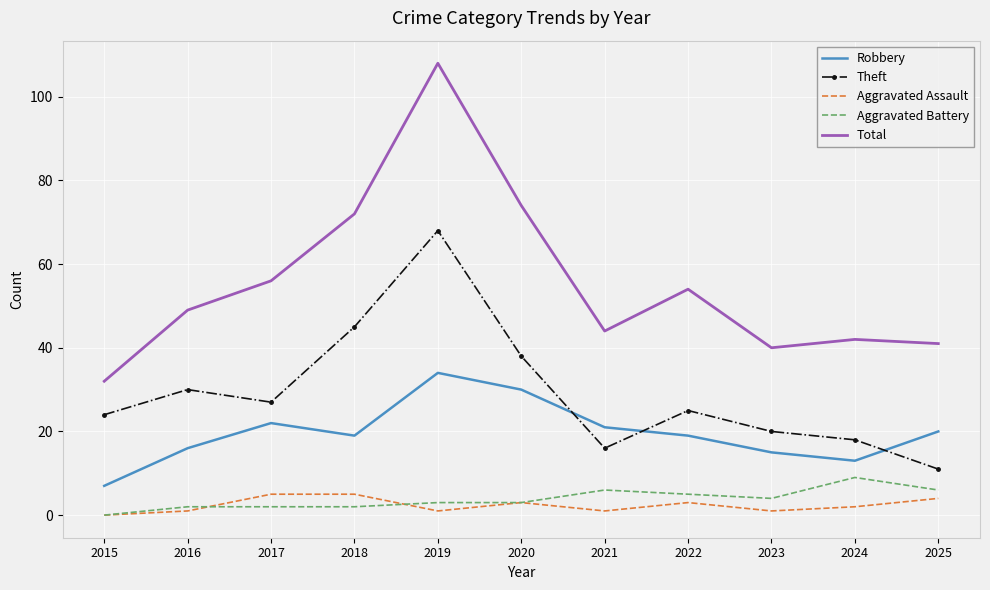

What is the sum of all Robbery values?

216